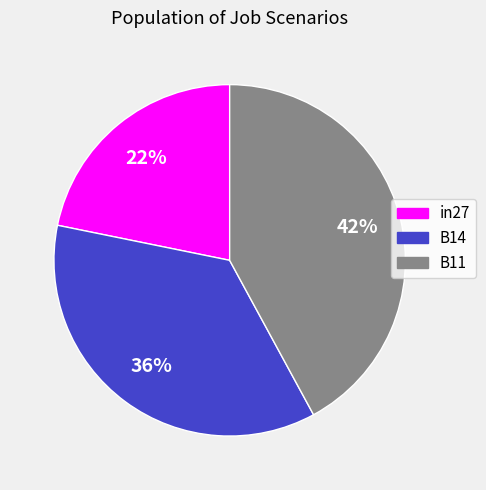

How many slices are in this pie chart?

3